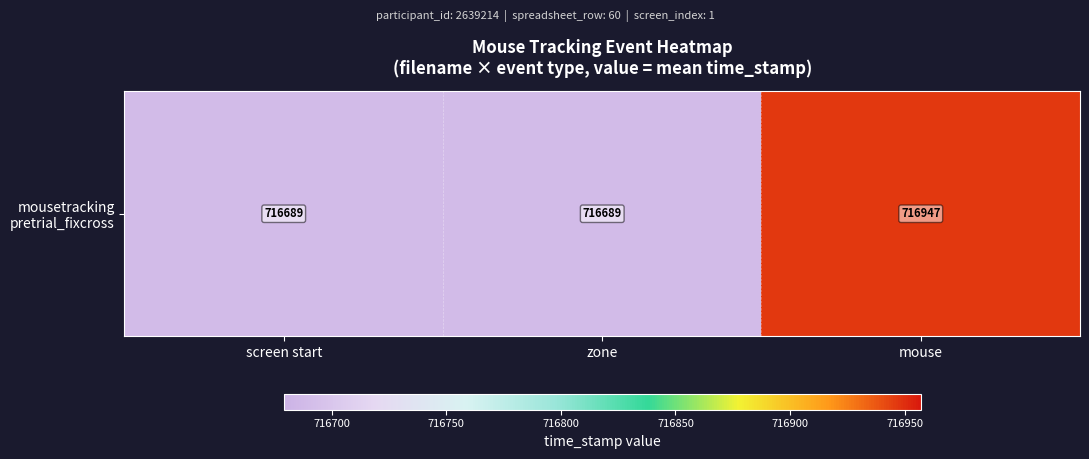

Between mouse and screen start, which is larger?

mouse